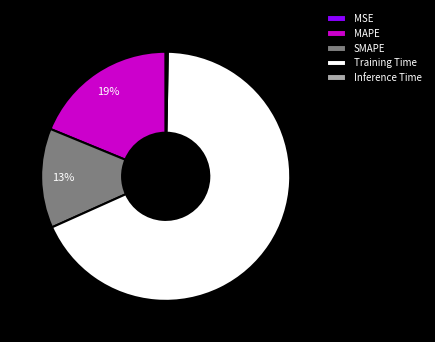

True or false: Training Time accounts for 74% of the total.

False